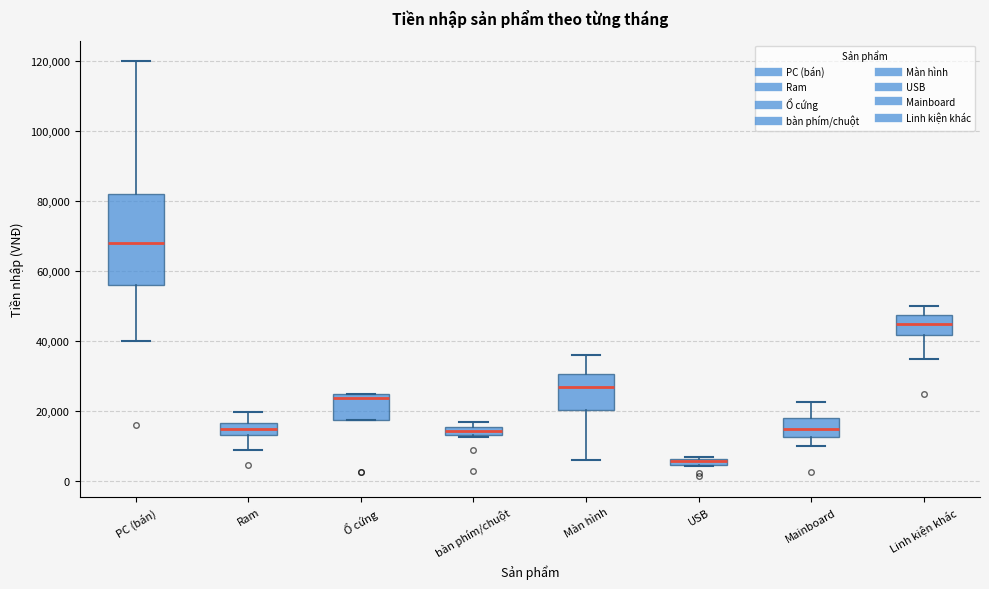

Where is the lower edge of the box for Mainboard on the y-axis? The values are not printed on the chart, so give them approximately, as read against the axis.

12000